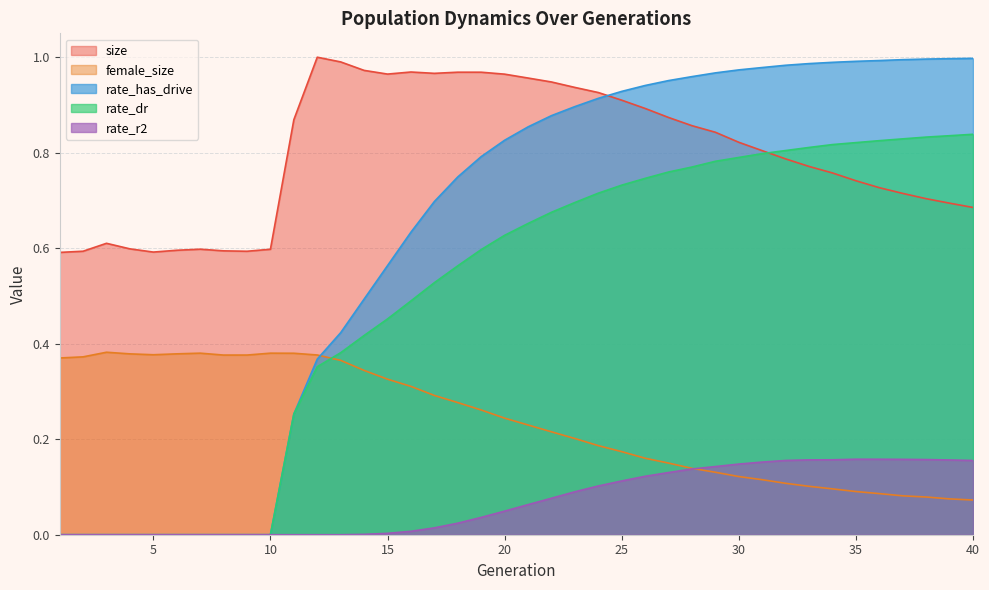

Read the female_size value at 14.

0.3